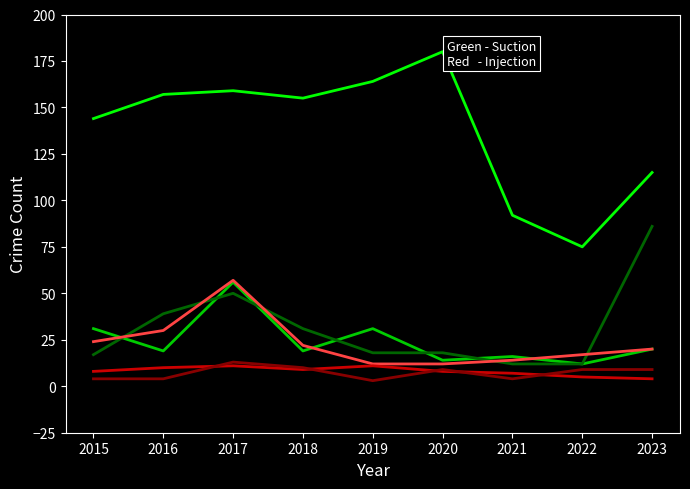

At which category does the chart reach its peak across all series?

2020